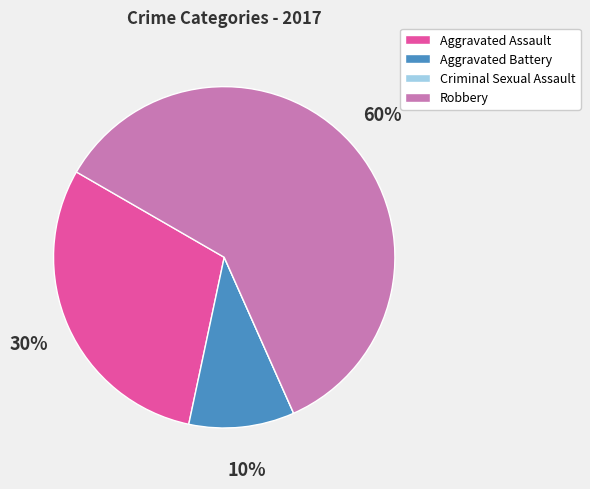

To the nearest percent, what is the combined percentage of Aggravated Battery and Robbery?

70%